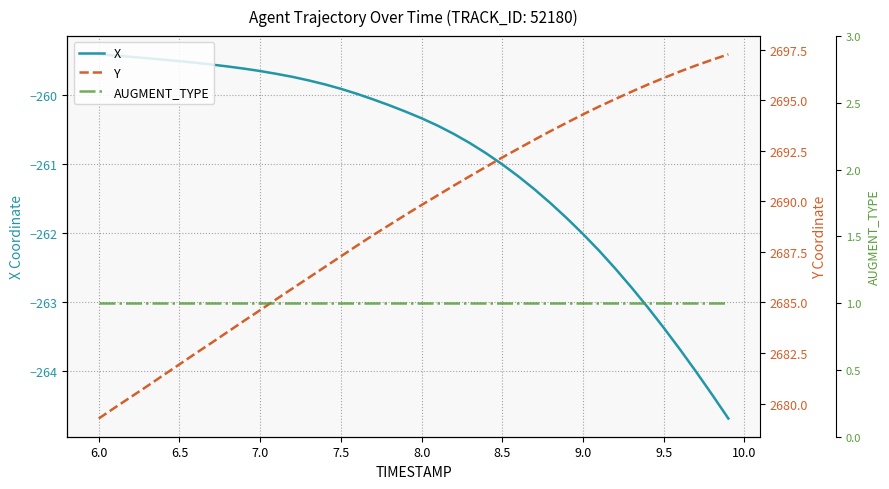

What are all the series names shown in the legend?

X, Y, AUGMENT_TYPE